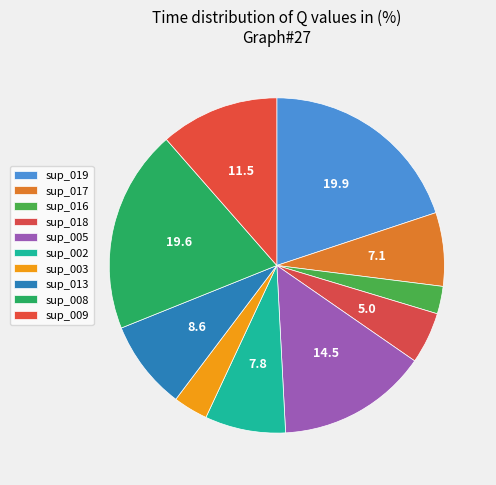

Count the number of slices in the pie.

10